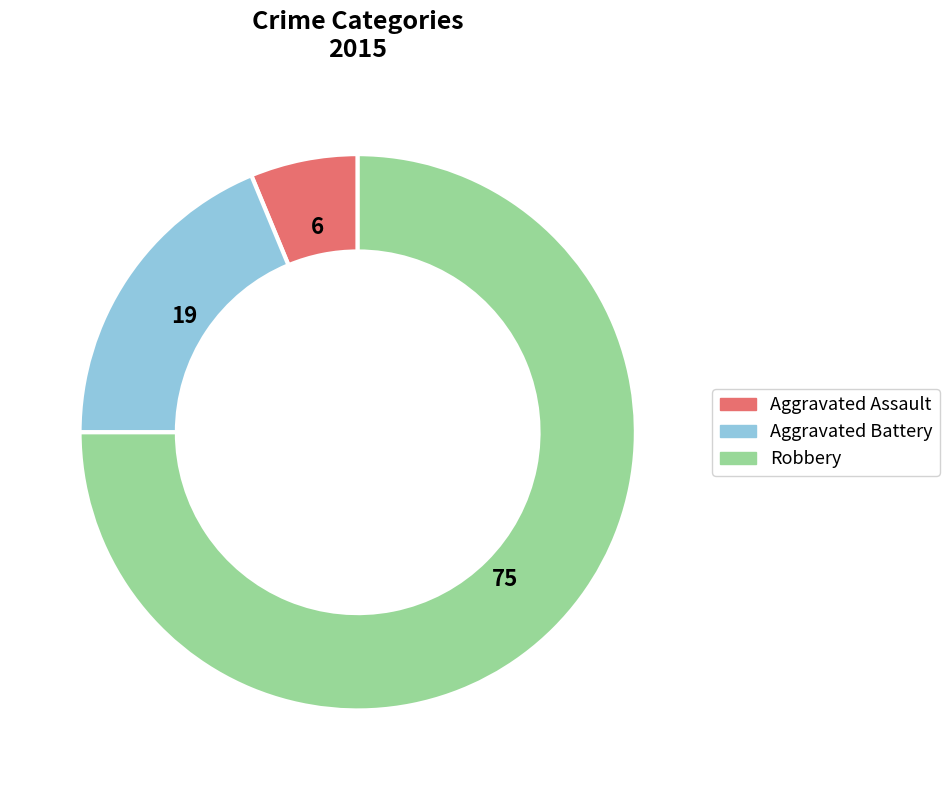

Is the sum of Aggravated Assault and Robbery greater than half?

Yes